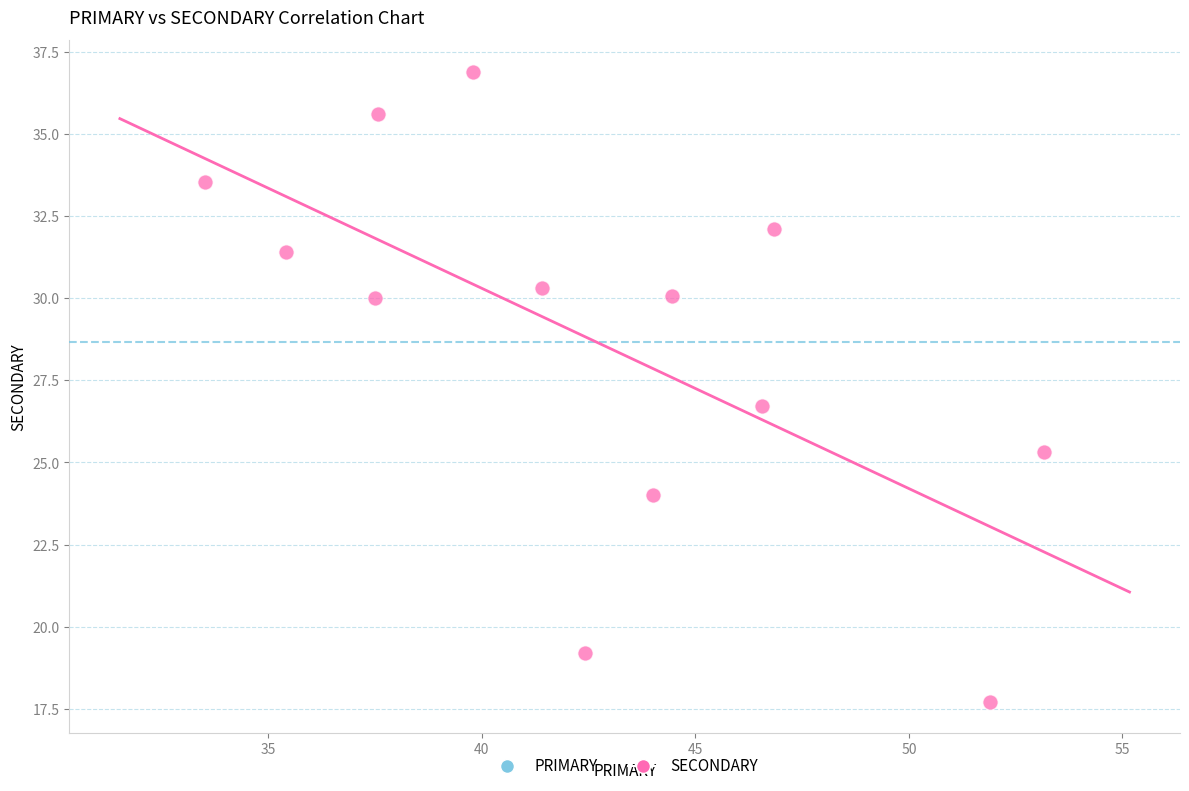

What Y value in the scatter plot is closest to 27?

26.7